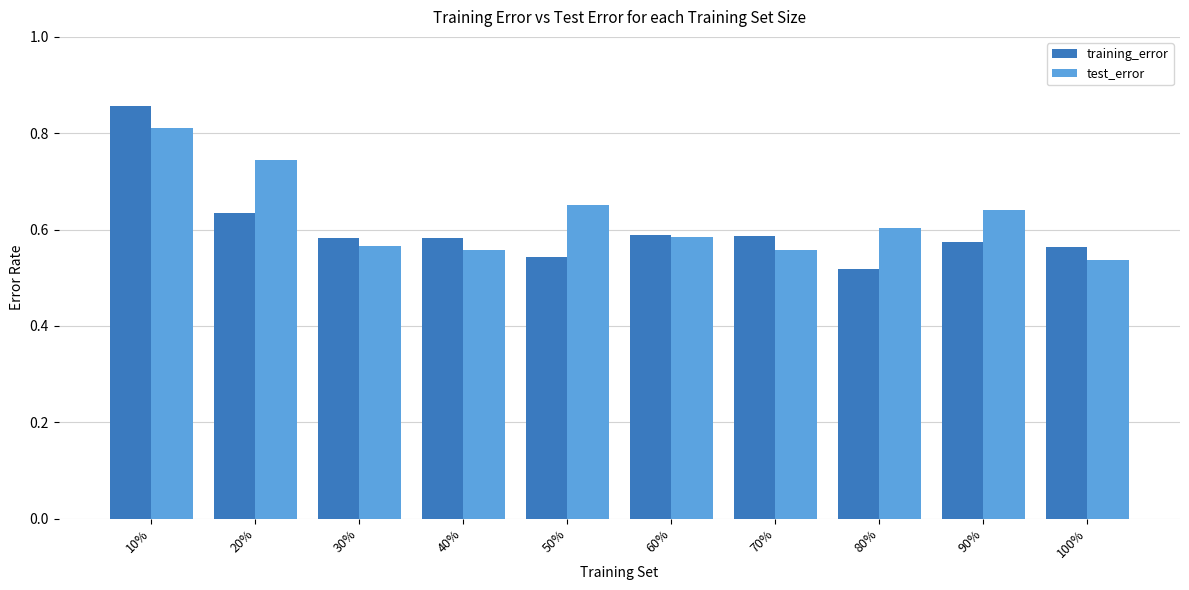

At which category does the chart reach its peak across all series?

10%